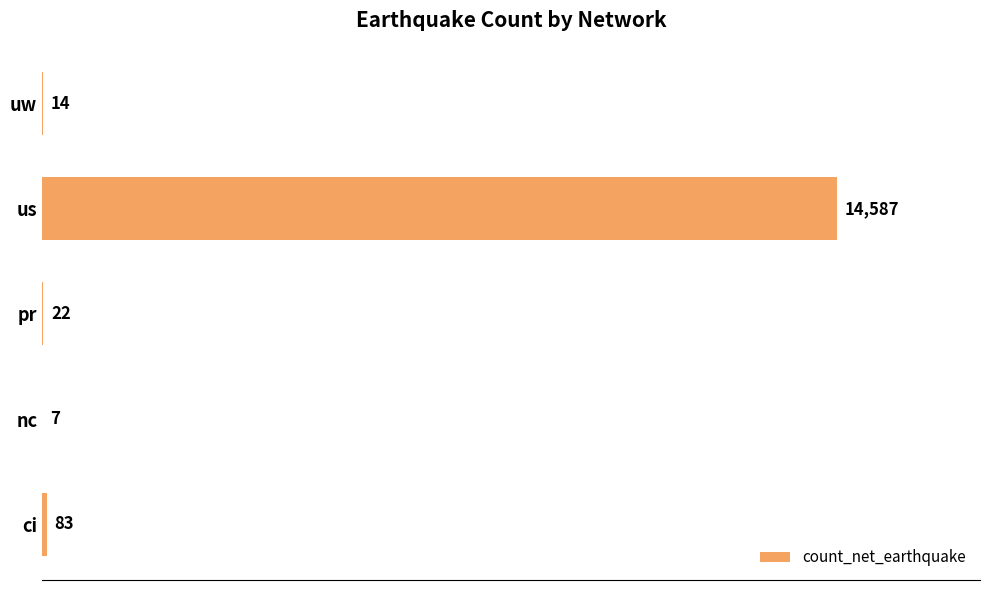

True or false: the data shows 22 at pr.

True